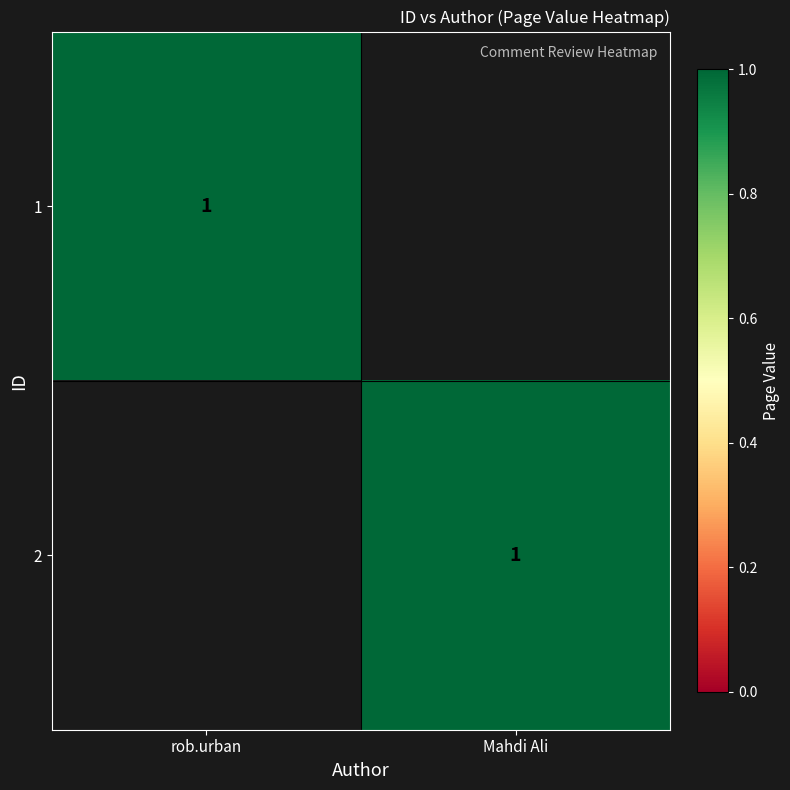

True or false: 2 has a value of 1 at Mahdi Ali.

True